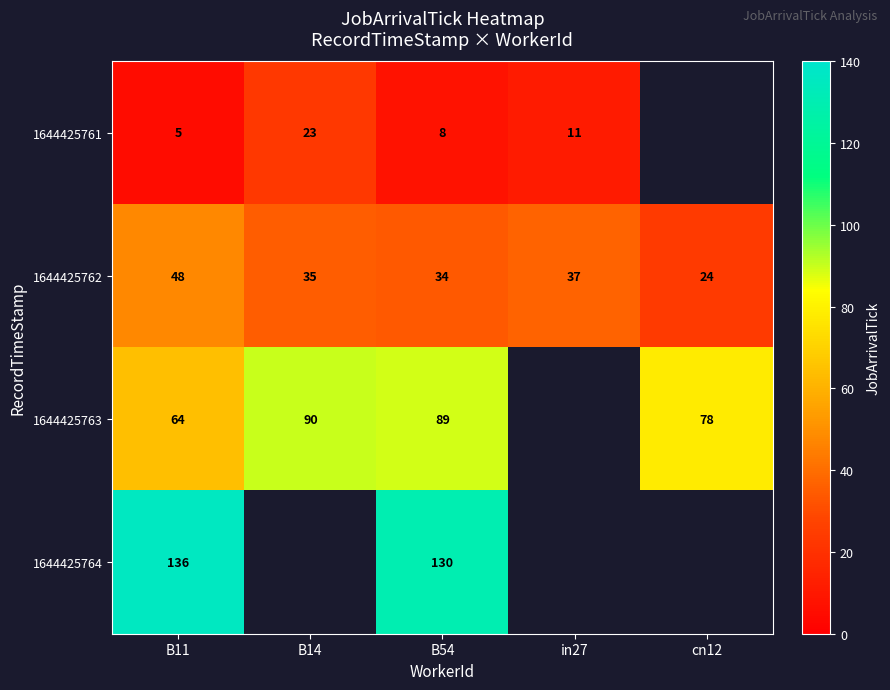

At how many categories does at least one series exceed 108?

2